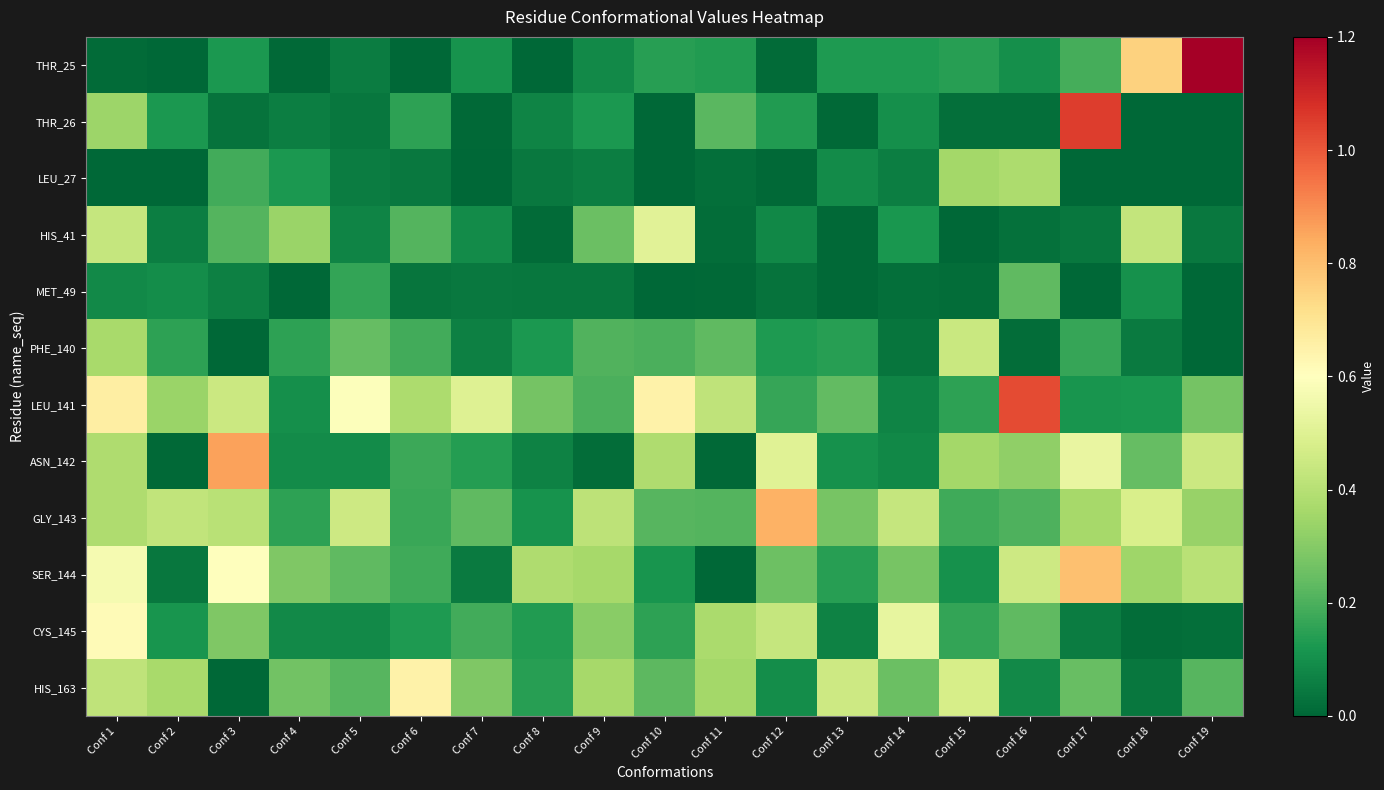

At which category is the sum across all series the highest?

Conf 1